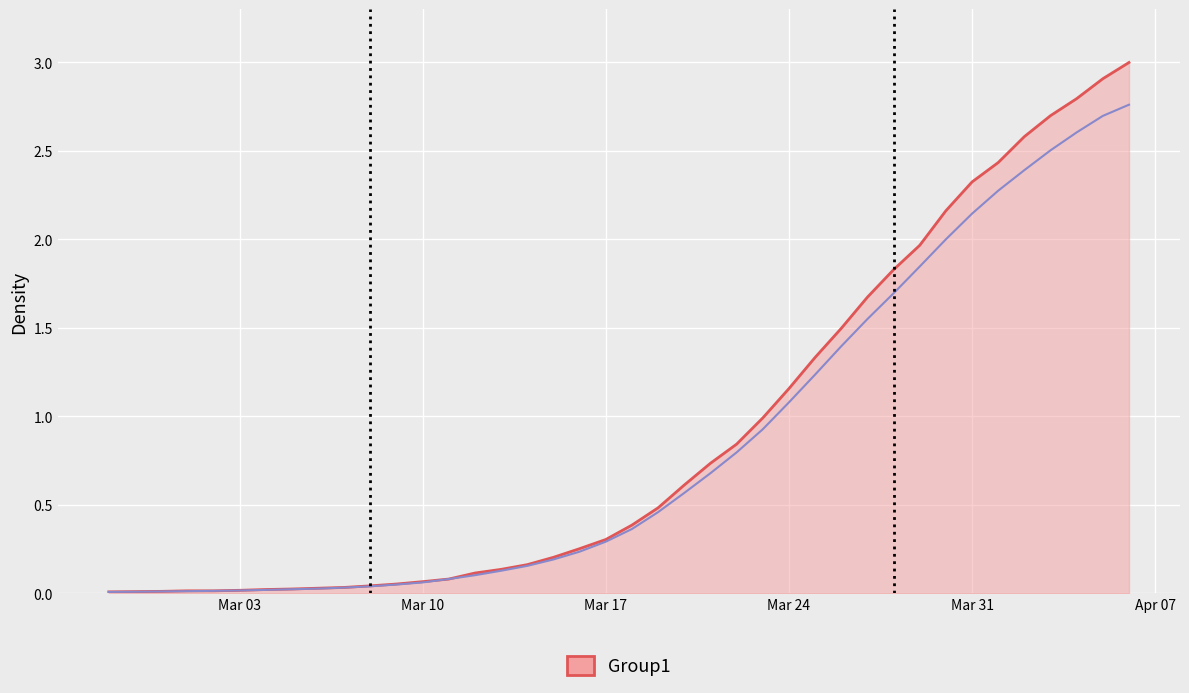

List the series in order of their overall mean, lowest first.

value_inner, value_outer